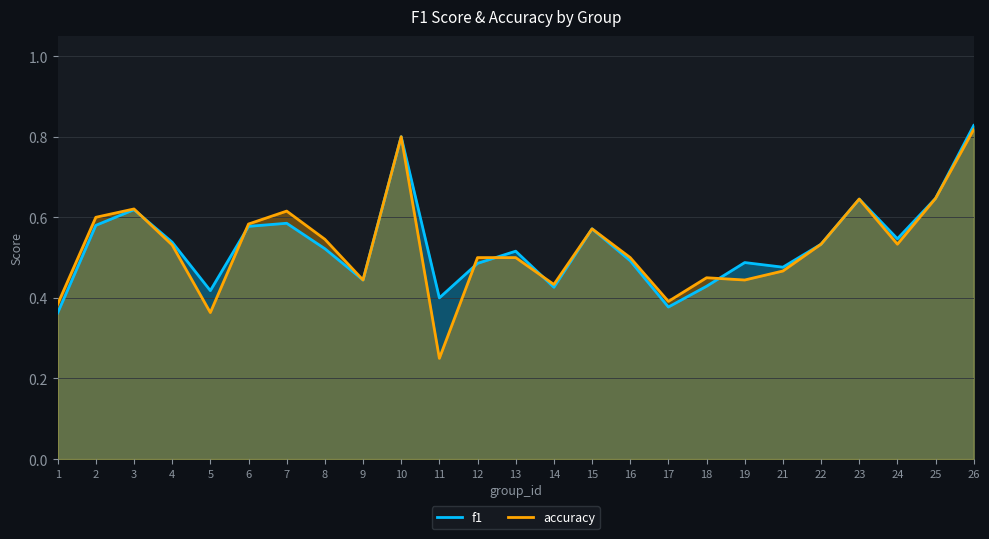

What is the smallest value displayed?

0.2